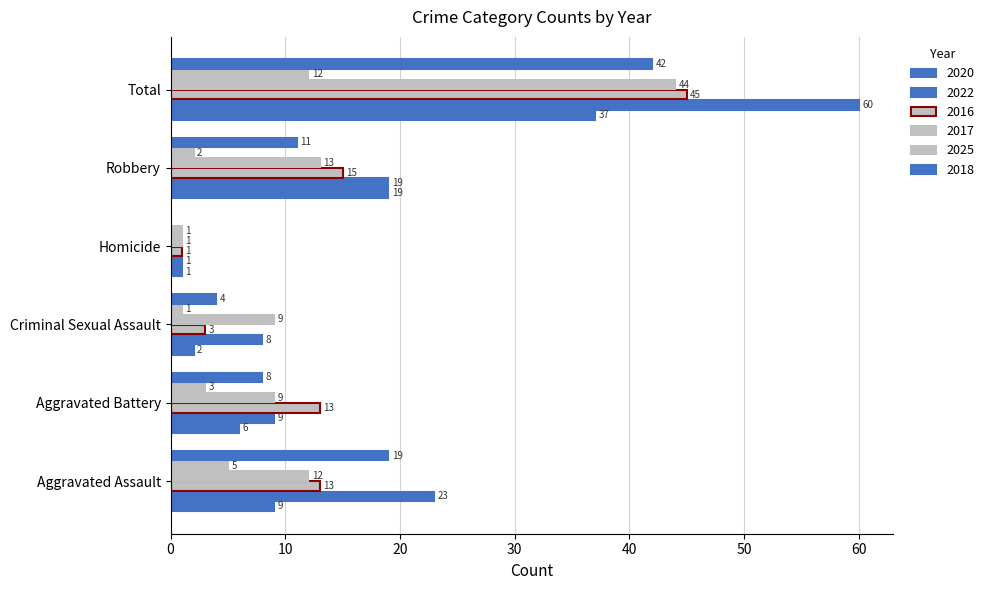

At which label does 2018 reach its minimum?

Homicide